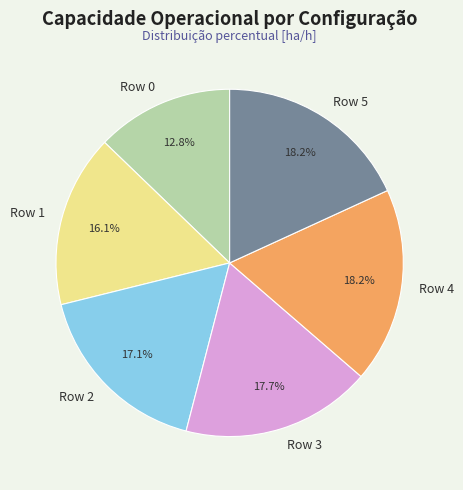

Which category has the smallest portion of the pie?

Row 0